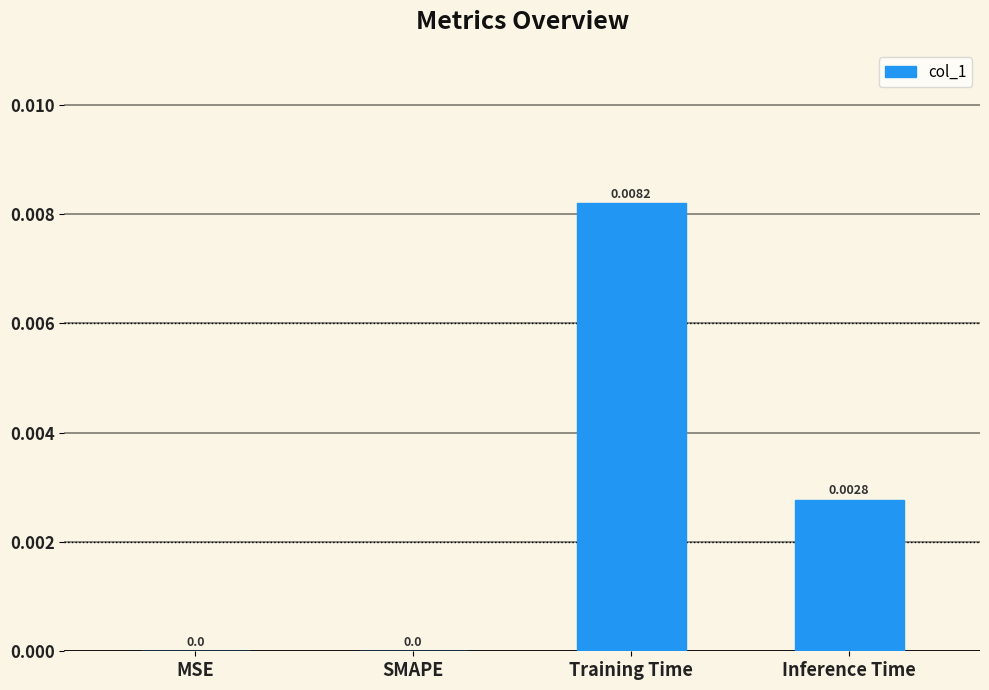

Which label corresponds to the largest value in the chart?

Training Time